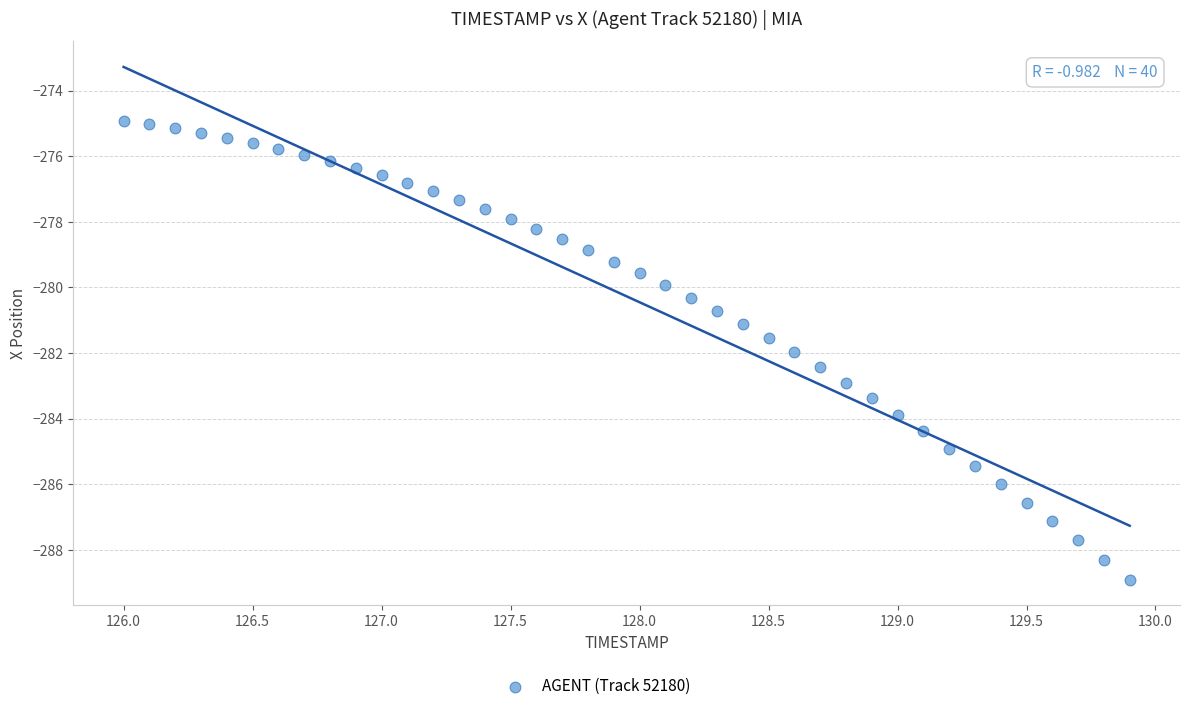

What is the range of Y values (max minus min)?

14.0